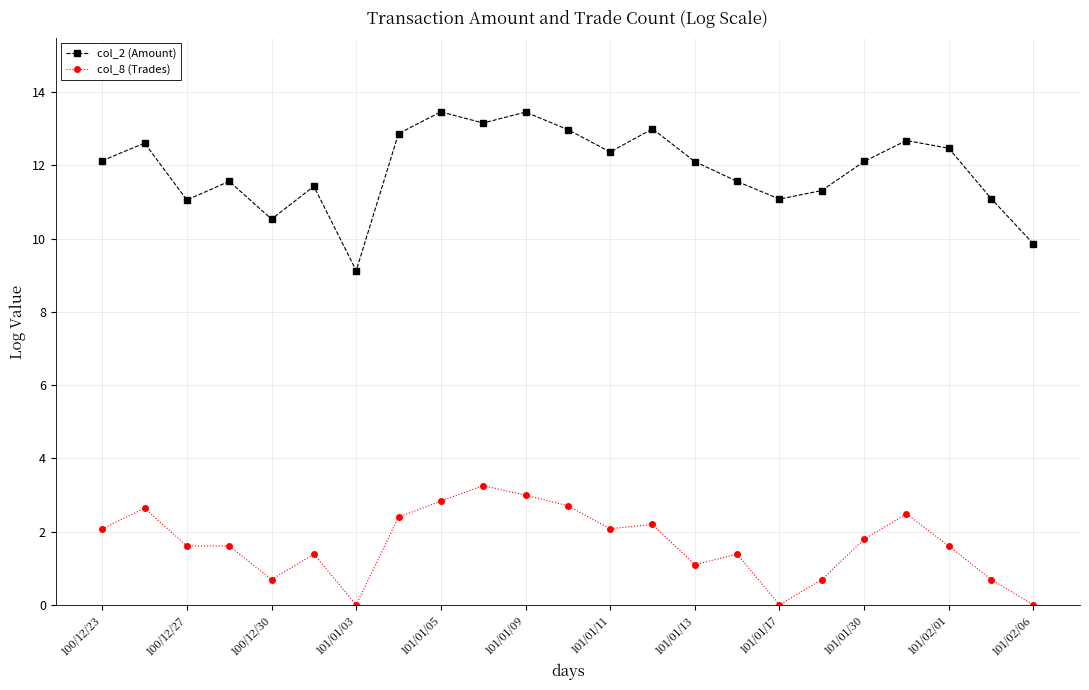

List the series in order of their overall mean, highest first.

col_2 (Amount), col_8 (Trades)